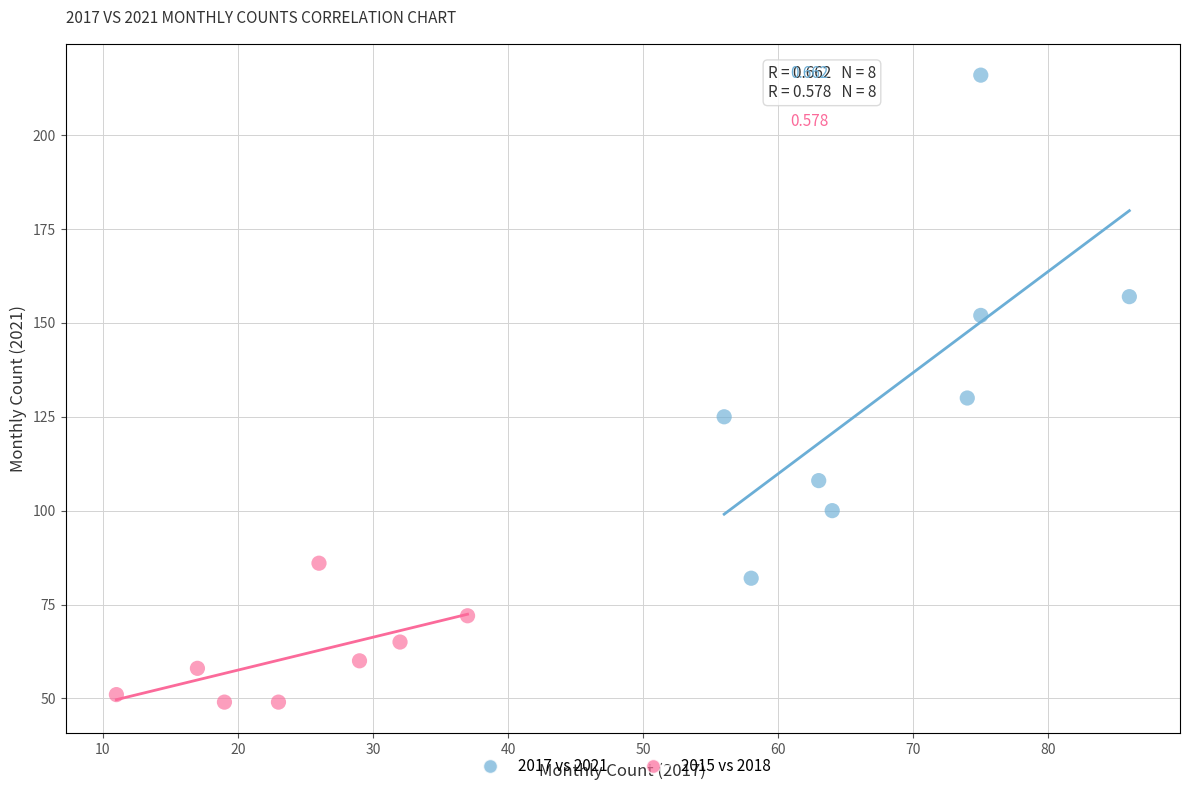

What are all the series names shown in the legend?

2017 vs 2021, 2015 vs 2018